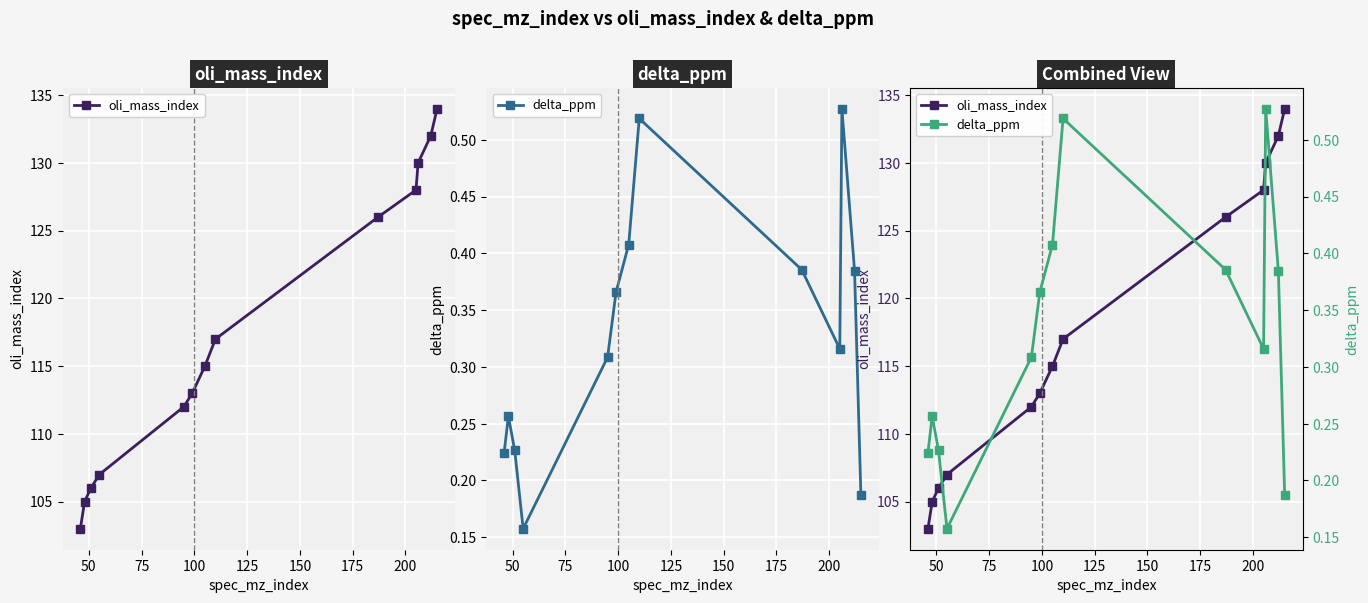

What is the difference between the second highest and minimum values in the oli_mass_index series?

29.0